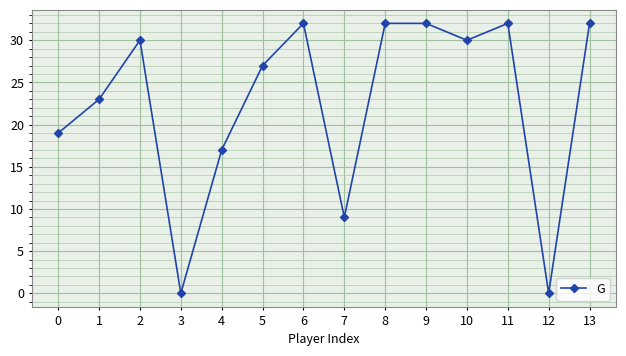

Approximately how many times larger is the value at 6 compared to 2?

1.1